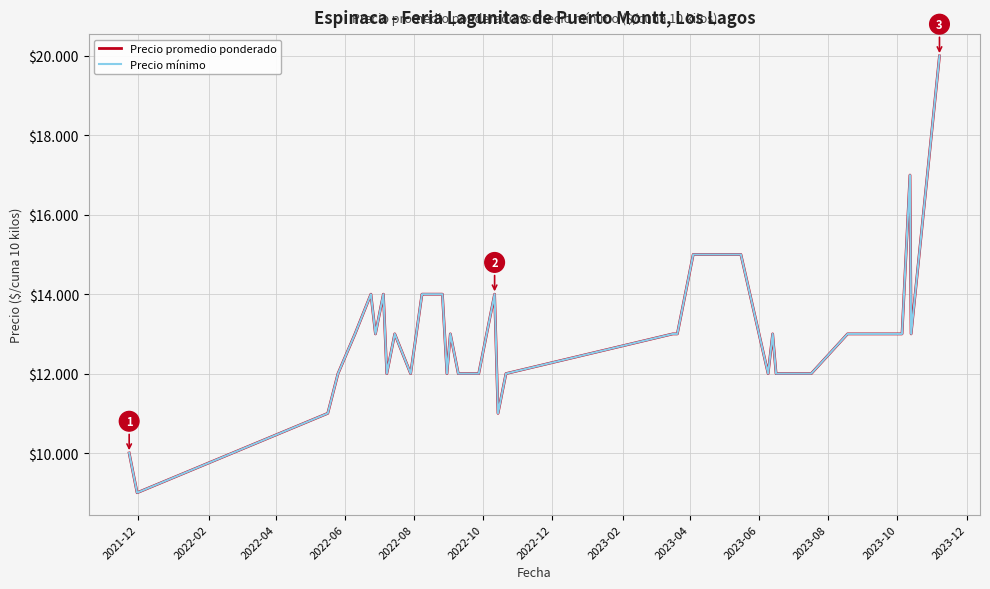

Does the chart have visible grid lines?

Yes